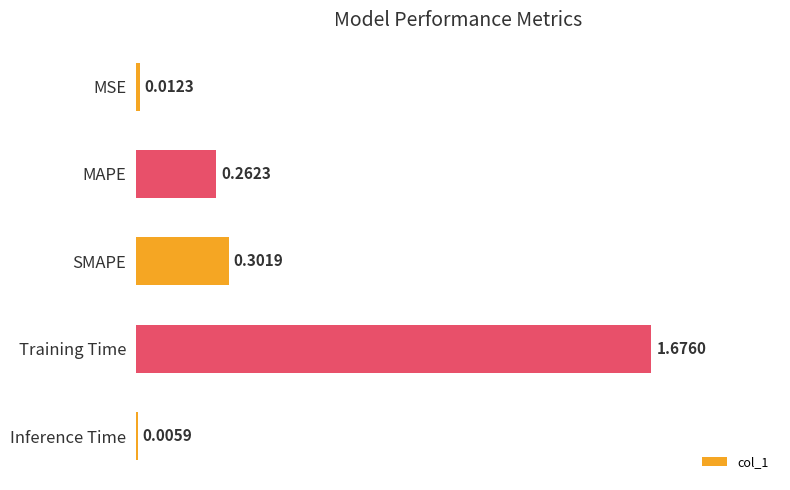

At which label is the value closest to 0?

Inference Time